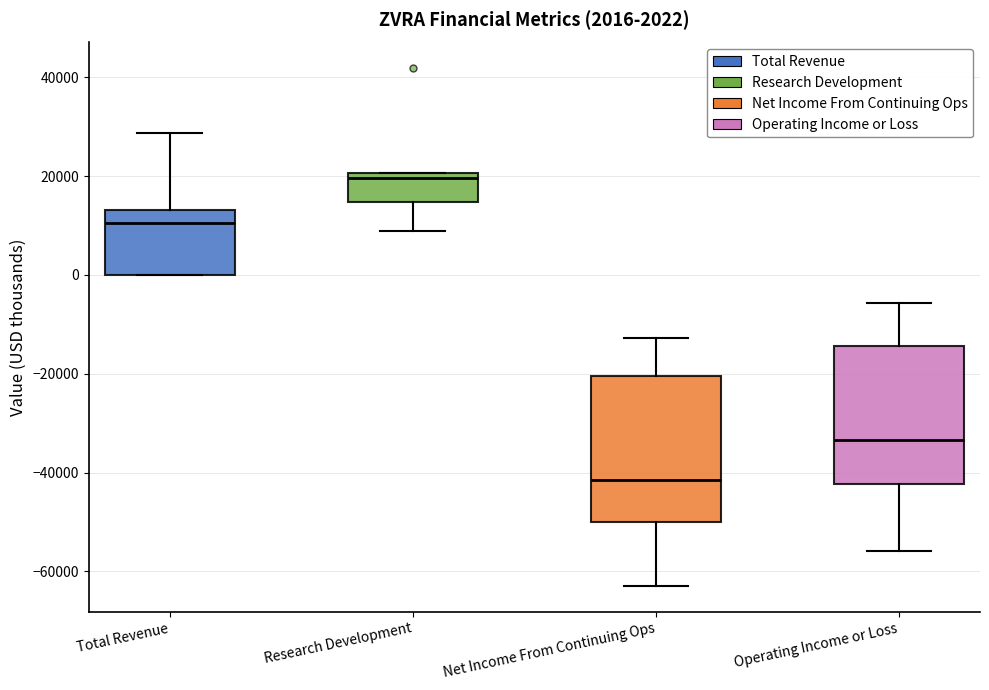

Which box's median line is the lowest?

Net Income From Continuing Ops